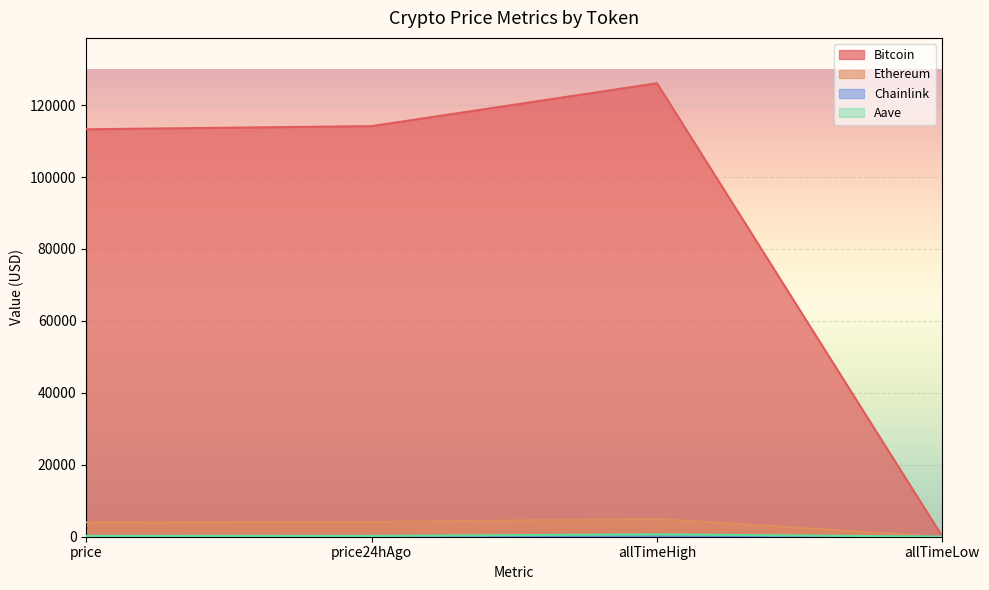

At which category is the sum across all series the highest?

allTimeHigh